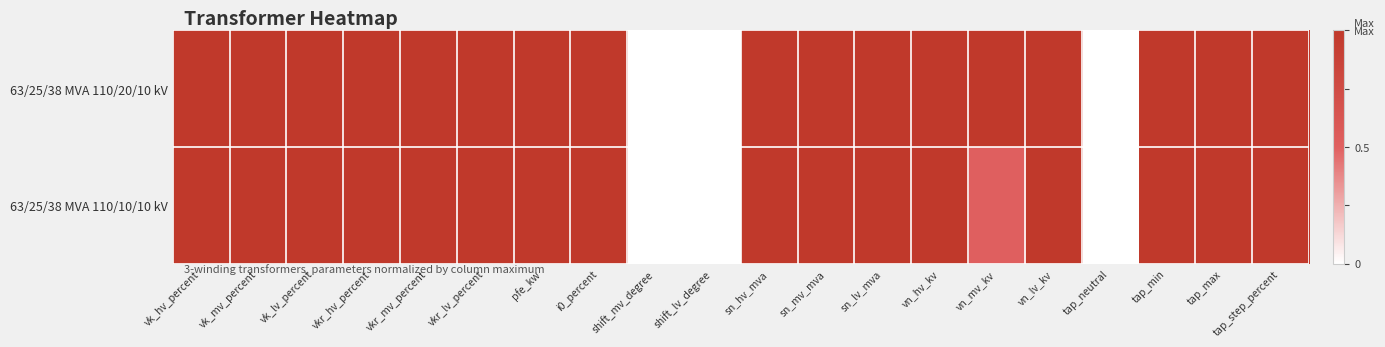

How many distinct data groups are displayed?

2